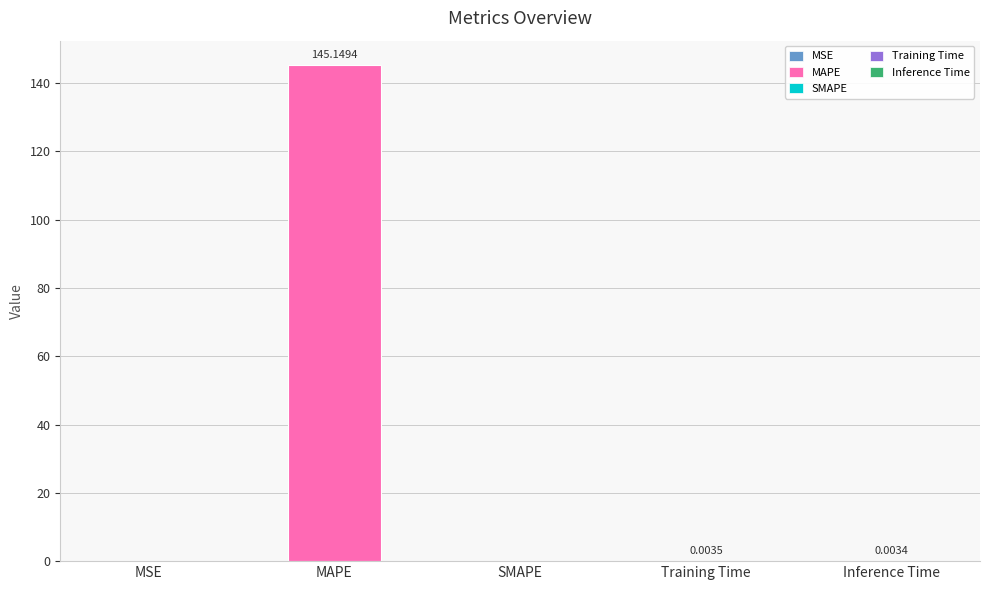

Is it true that the value at Training Time is 0.0?

True